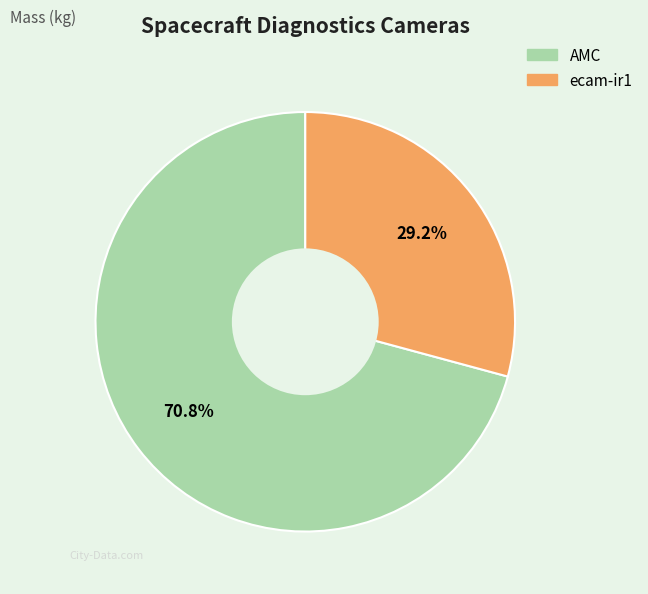

Rank the categories by value from lowest to highest.

ecam-ir1, AMC